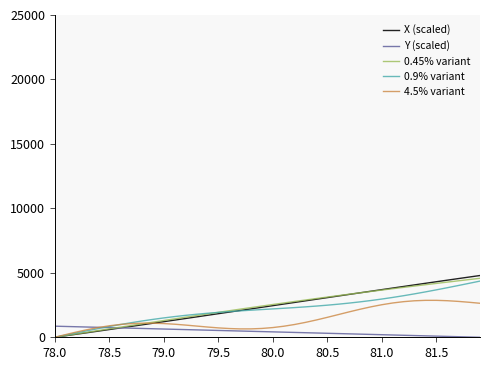

What is the sum of all Y (scaled) values?

17219.7